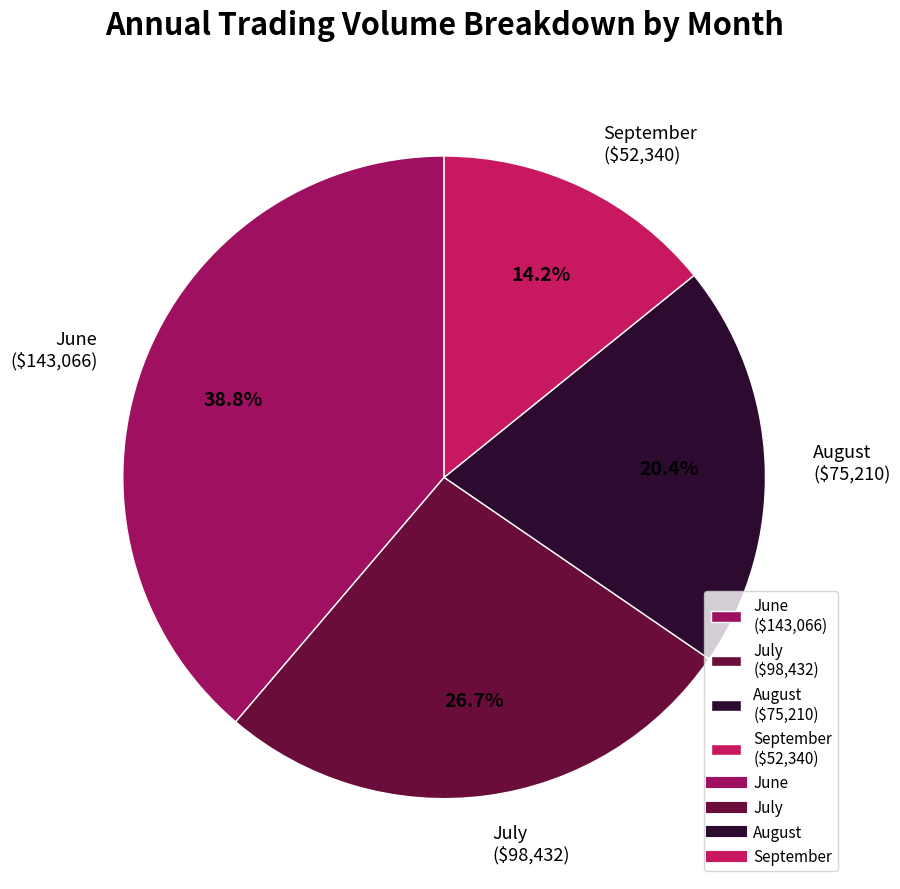

To the nearest percent, what is the average slice percentage?

25%